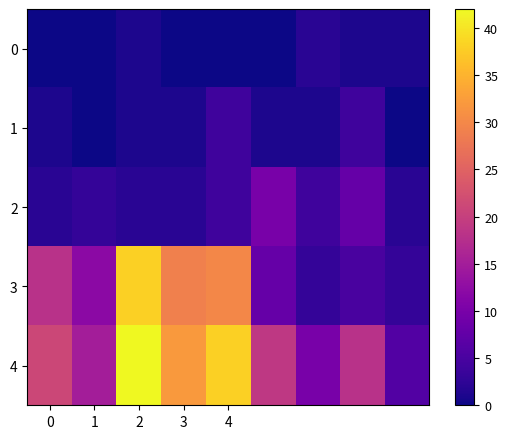

At which category is the sum across all series the highest?

2